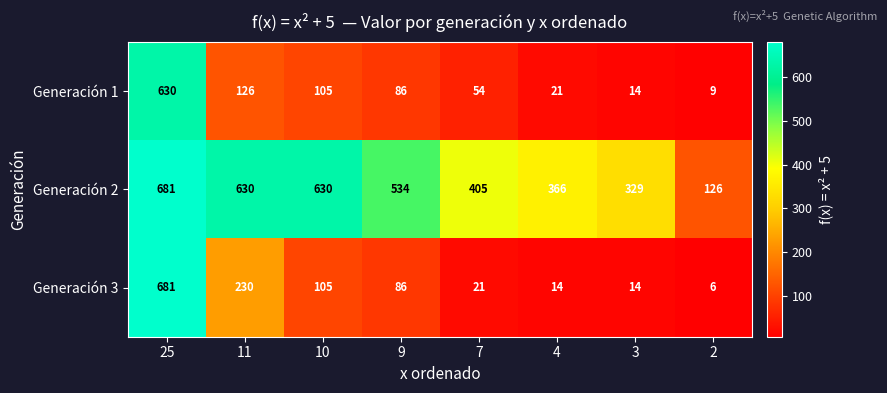

Which label corresponds to the smallest value in the chart?

2